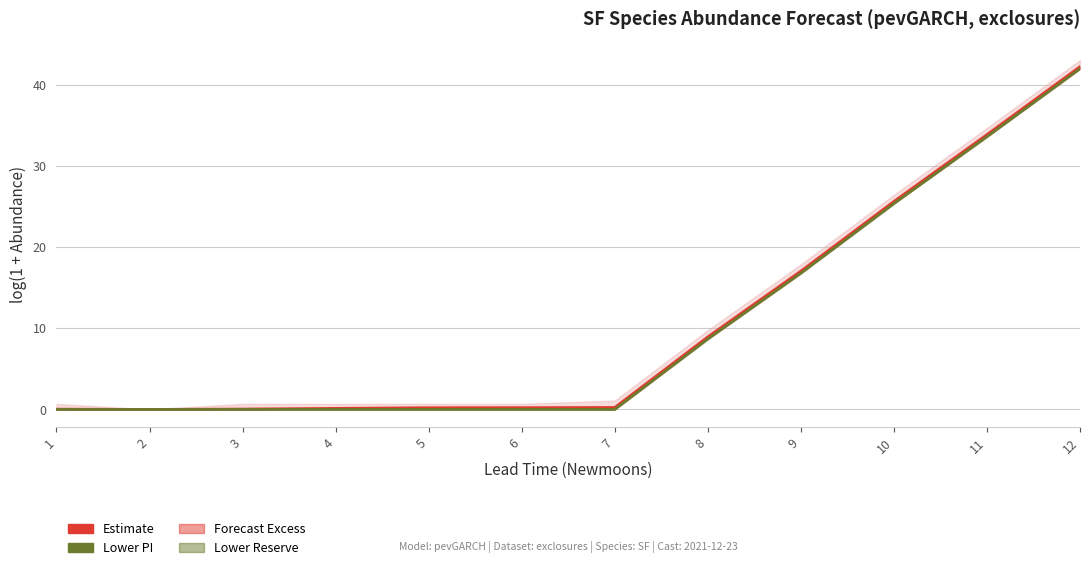

At how many categories does at least one series exceed 33?

2